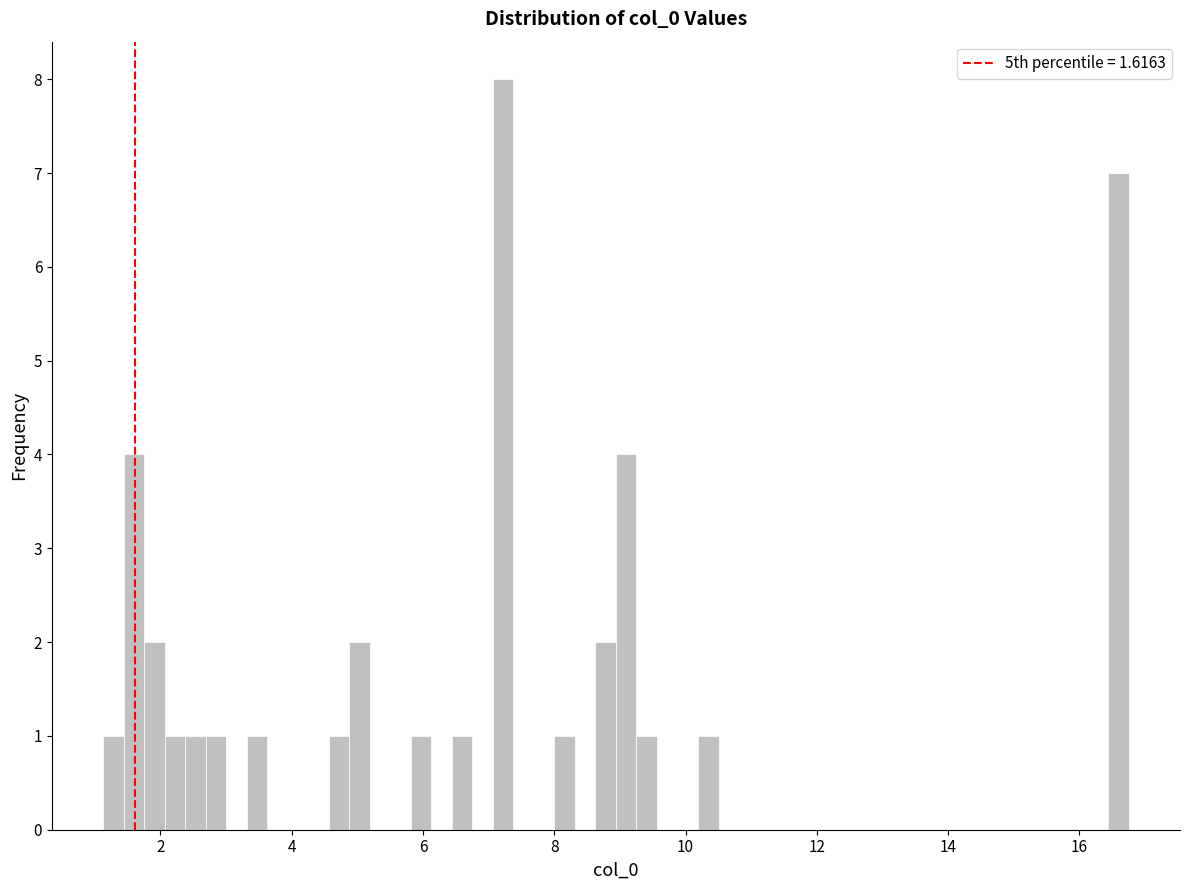

Read against the x-axis, roughly where is the centre of the tallest bar?

7.2